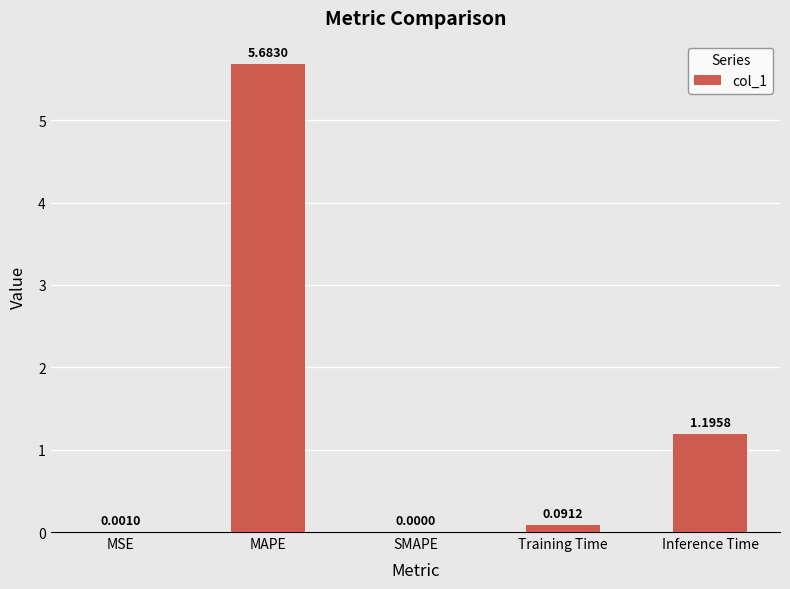

Which label corresponds to the largest value in the chart?

MAPE